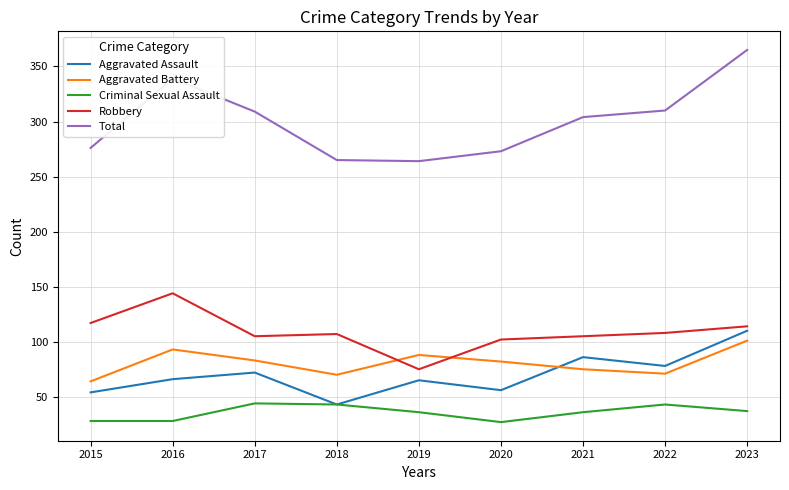

What is the total value across all series at 2018?

528